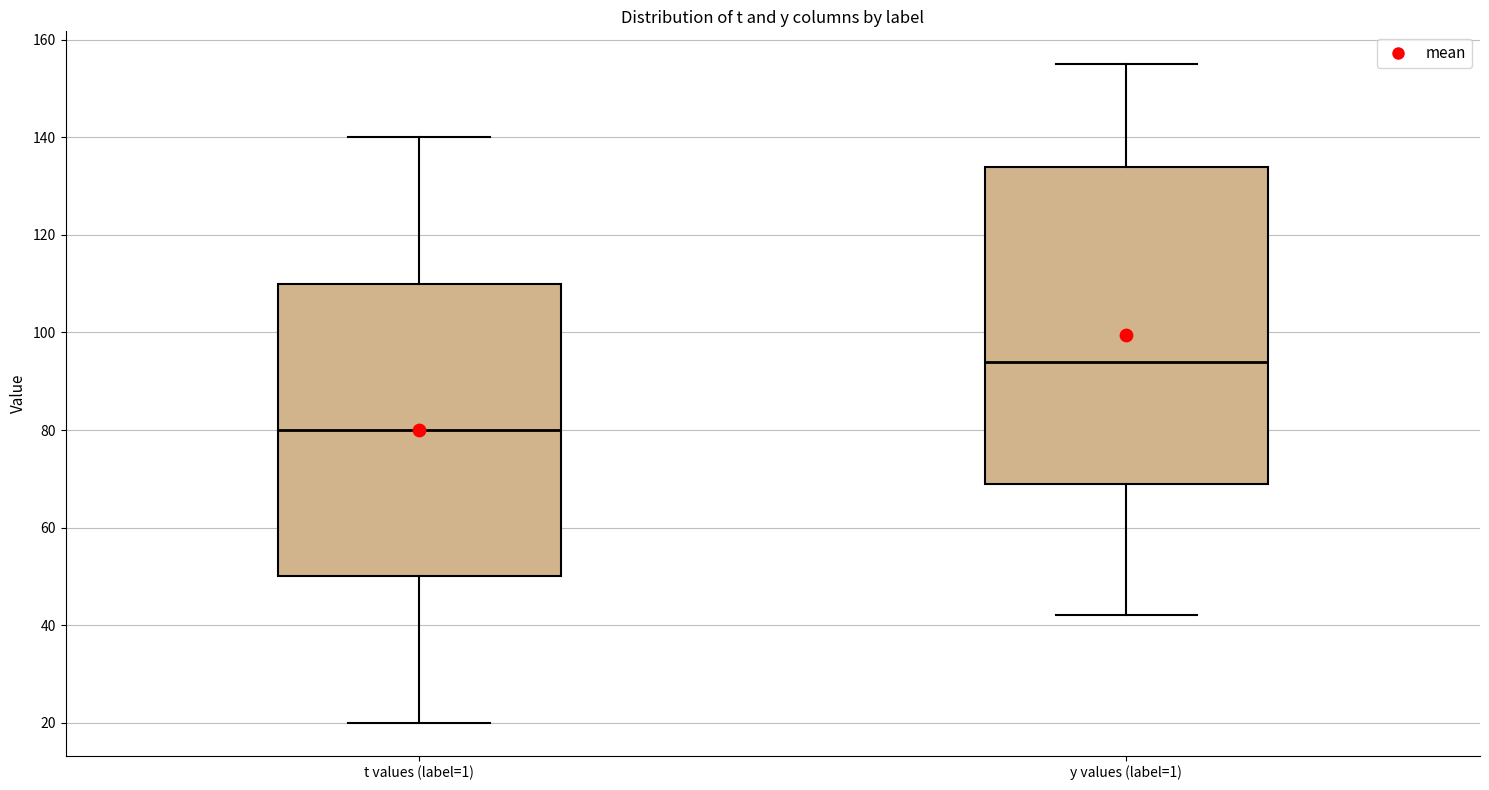

Which box has the highest median line?

y values (label=1)